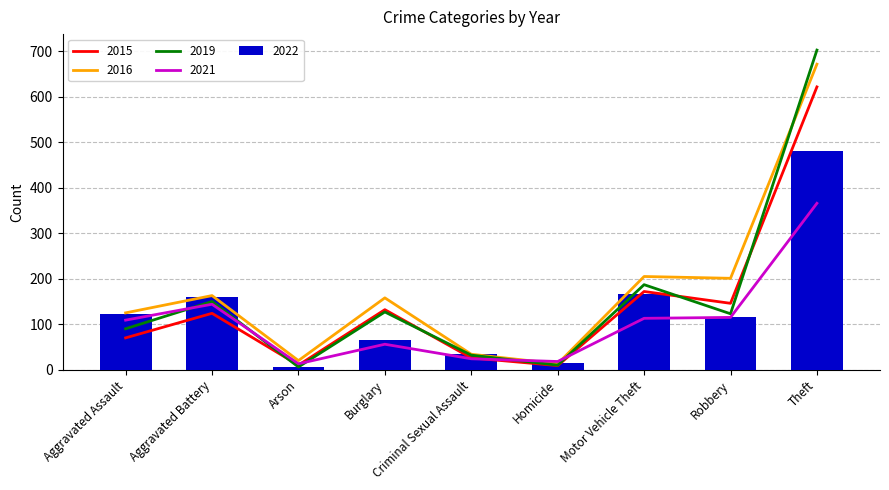

What is the value of the 2019 bar at the 1st from the left?

122